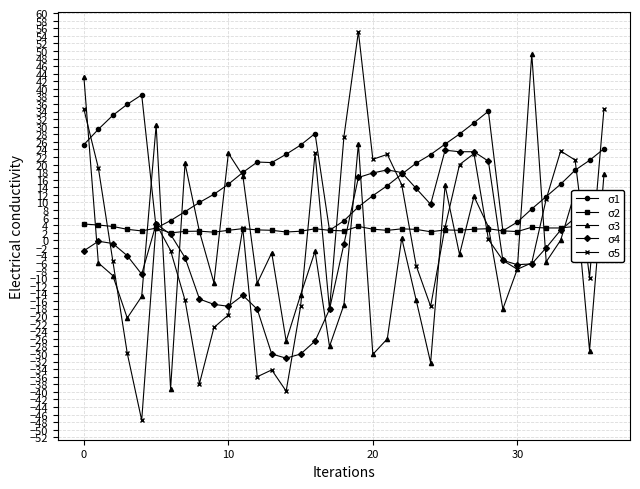

How many lines are shown in the chart?

5